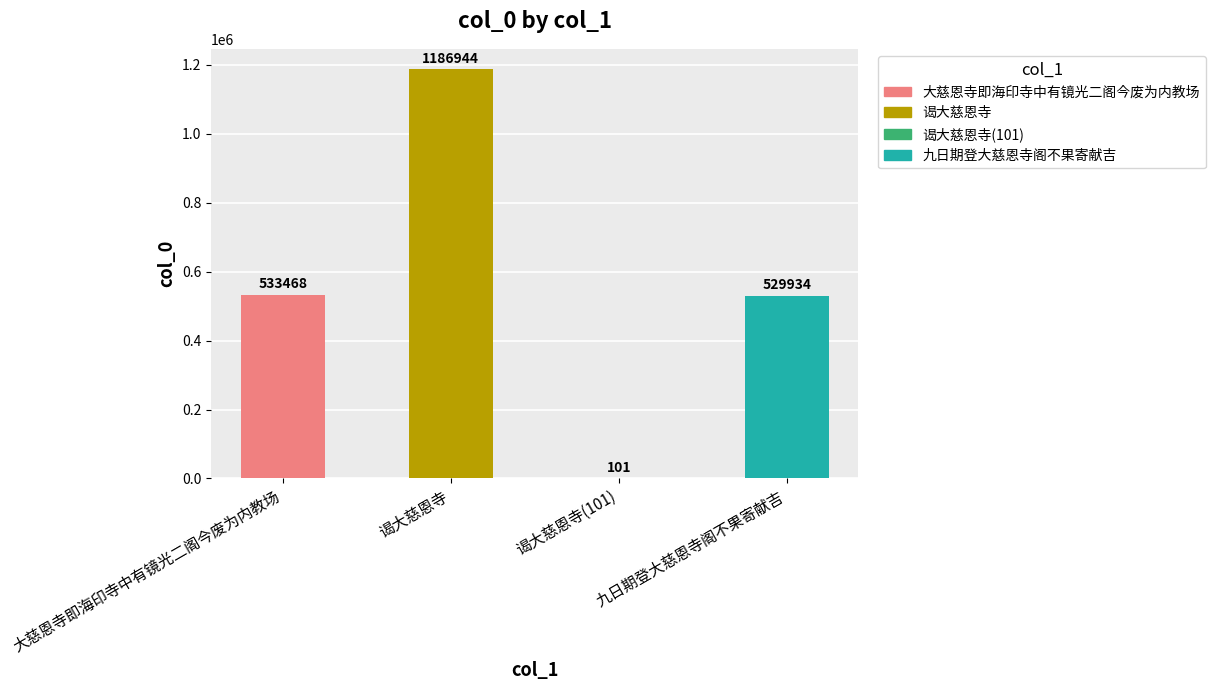

Which label corresponds to the largest value in the chart?

谒大慈恩寺